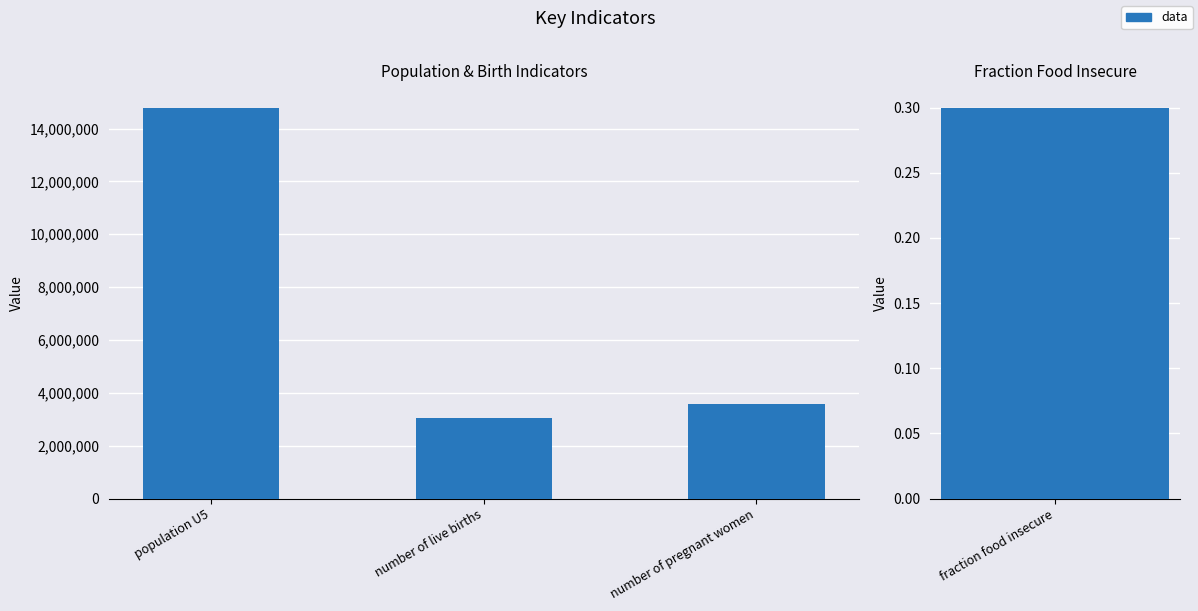

At which label does the data first exceed 3583822?

population U5